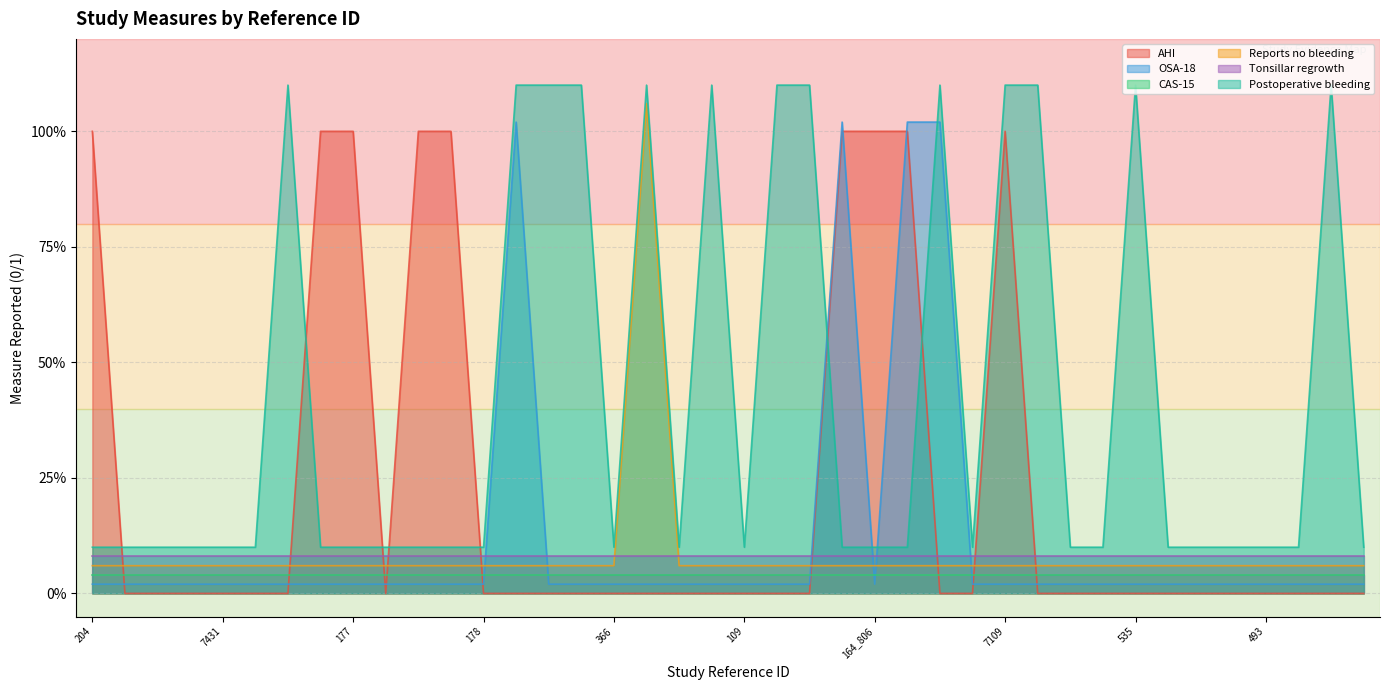

Count the number of categories in the chart.

40